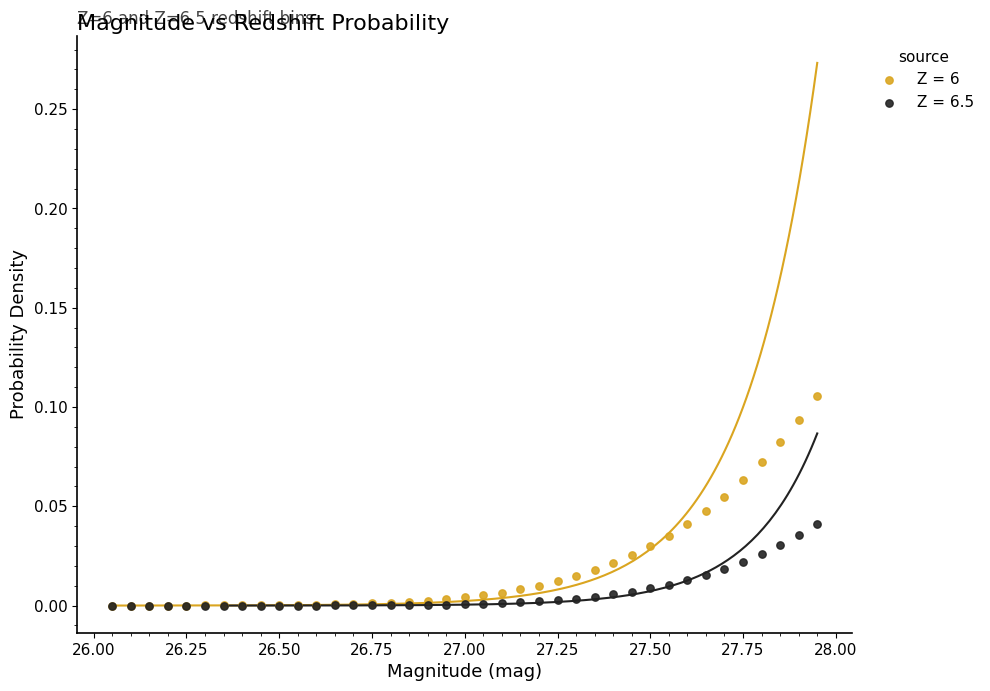

Which series has the widest spread of Y values?

Z = 6